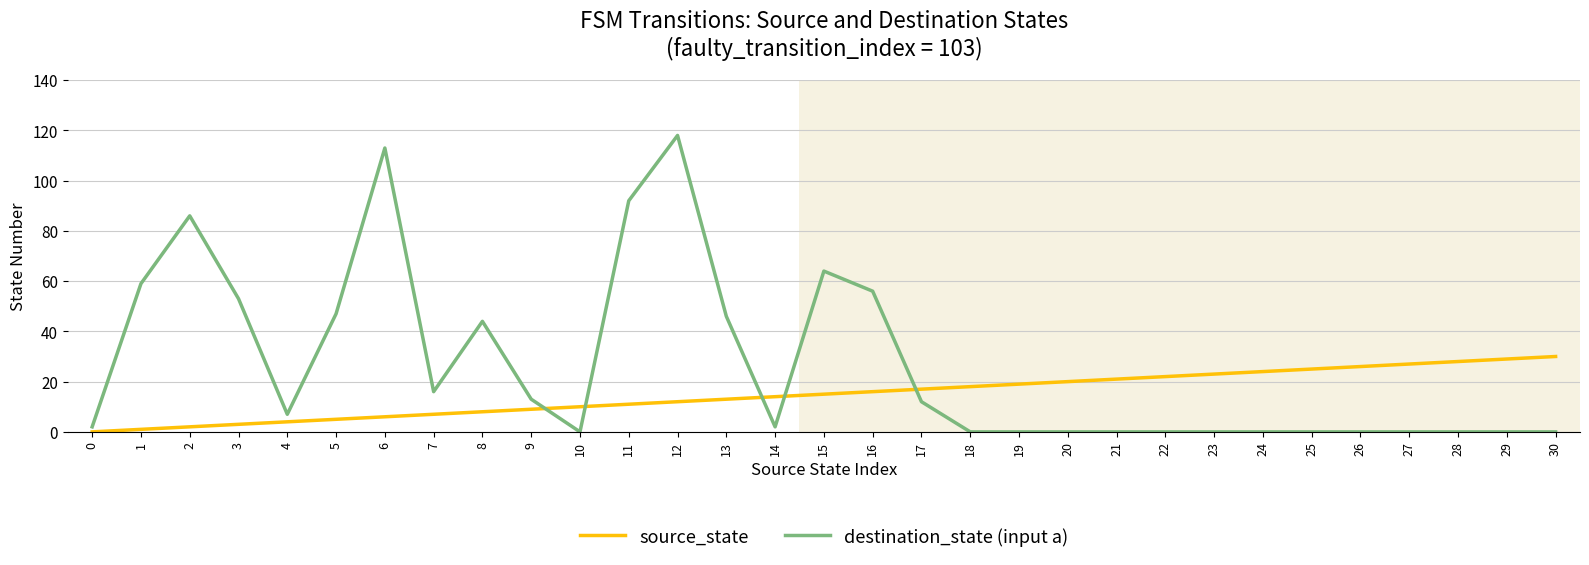

What is the greatest value displayed?

118